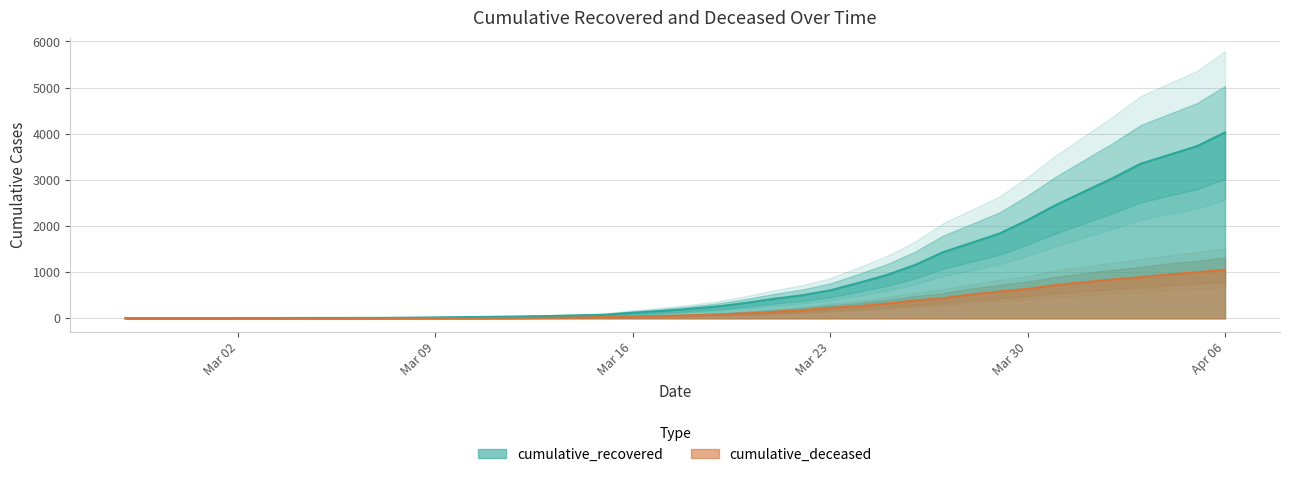

What is the highest value of the cumulative_deceased series?

1056